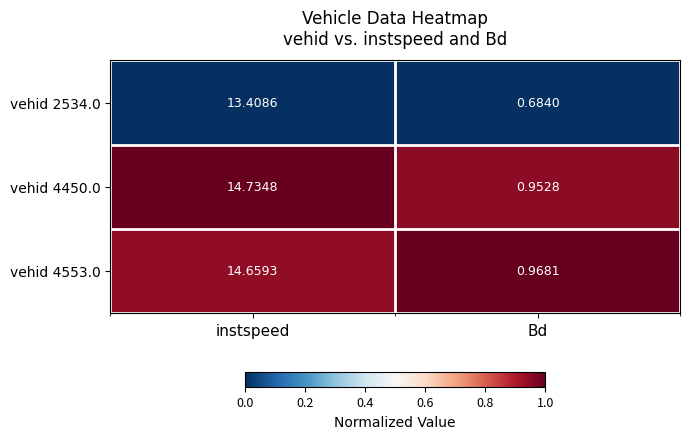

Which series has the widest spread of values?

vehid 4450.0